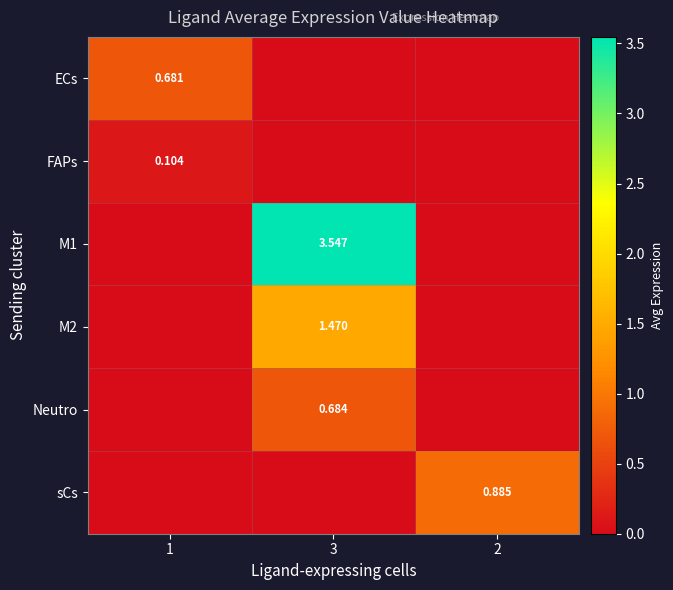

How many distinct data groups are displayed?

6